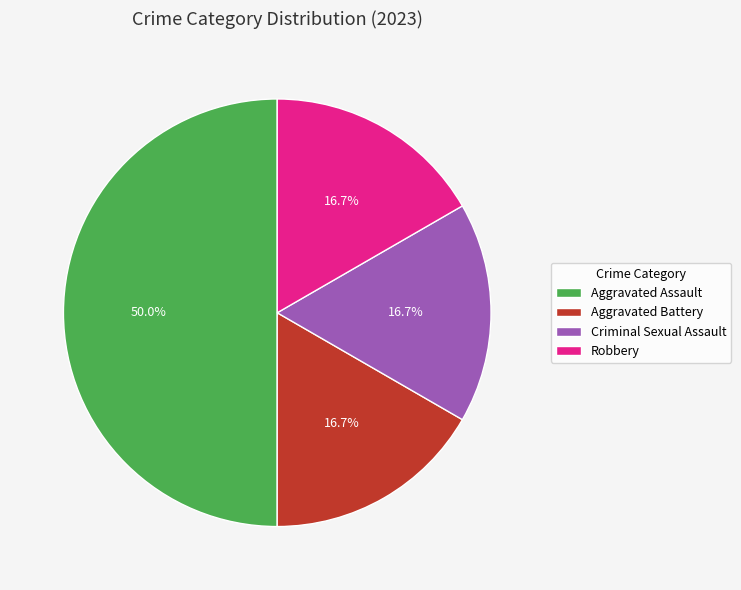

Which slice is the largest?

Aggravated Assault